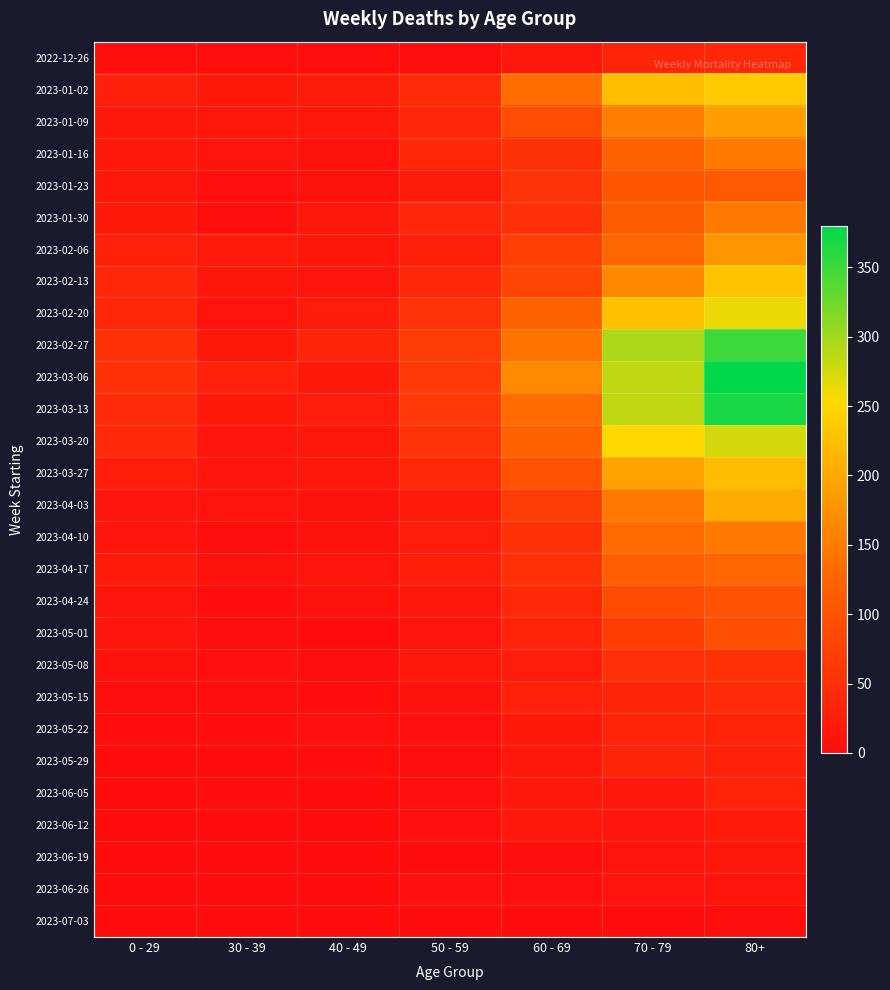

At how many categories does at least one series exceed 76?

3